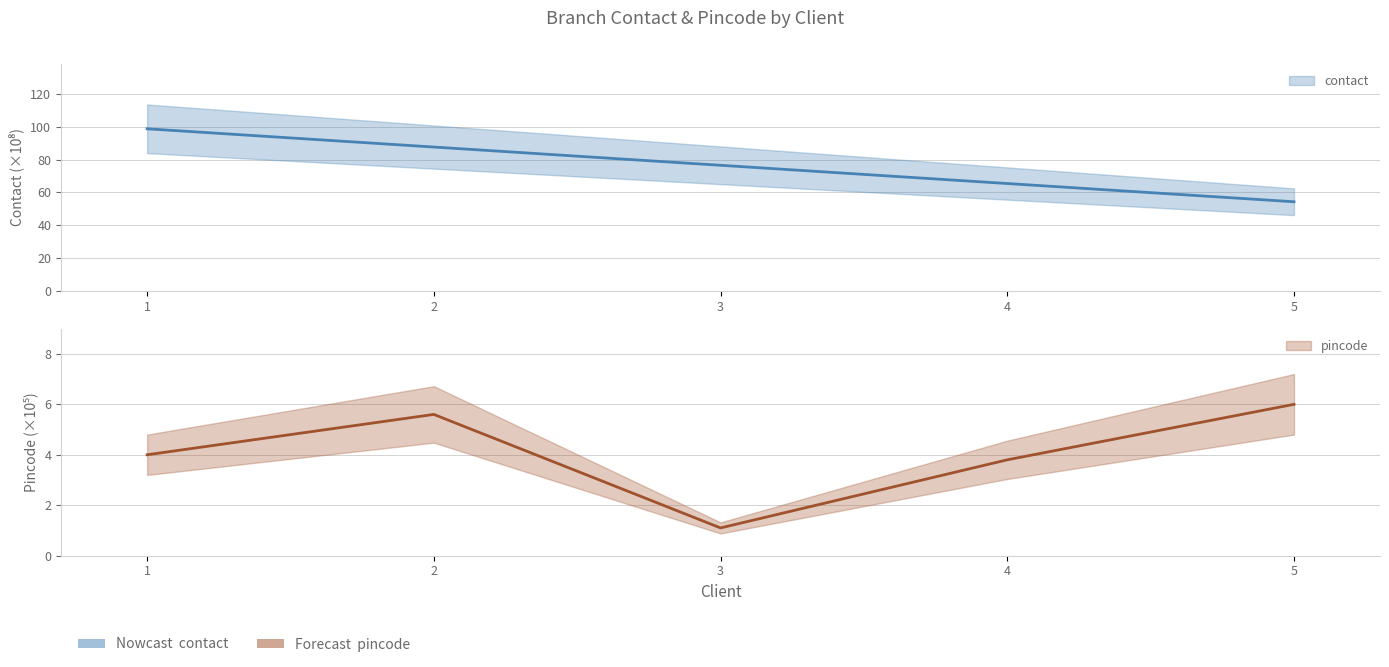

At which category is the sum across all series the highest?

1